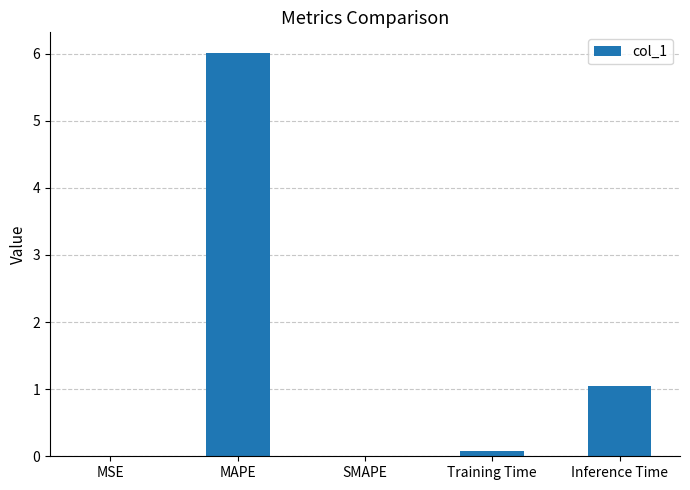

Are the bars horizontal?

No